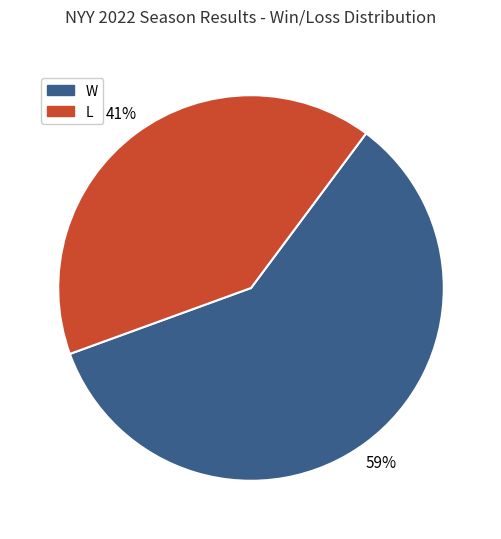

What is the largest slice in the pie chart?

W